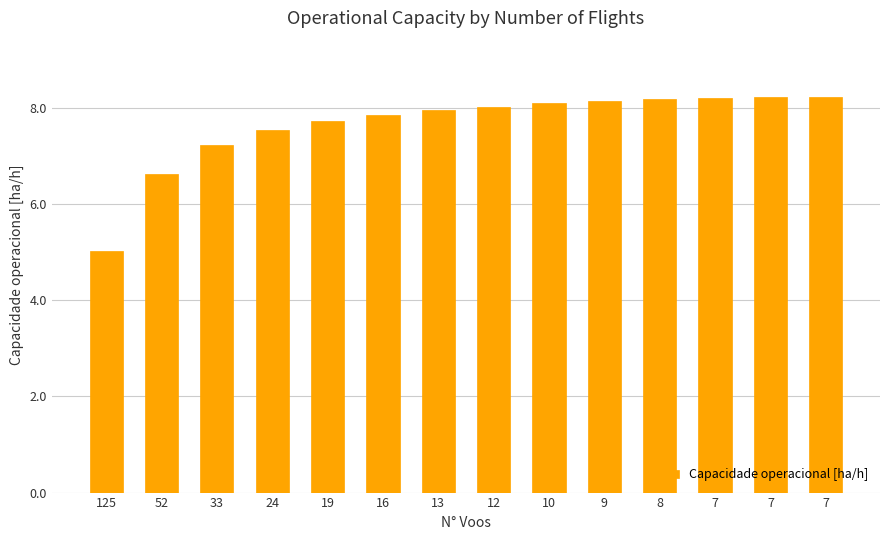

Between 16 and 19, which is larger?

16